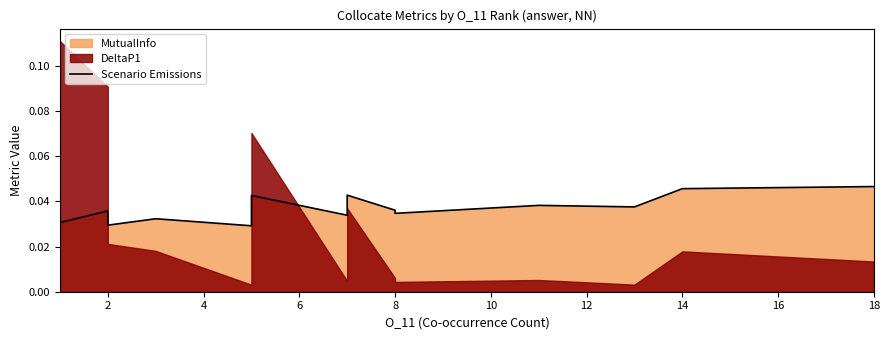

What is the label of the 2nd point from the right?

14